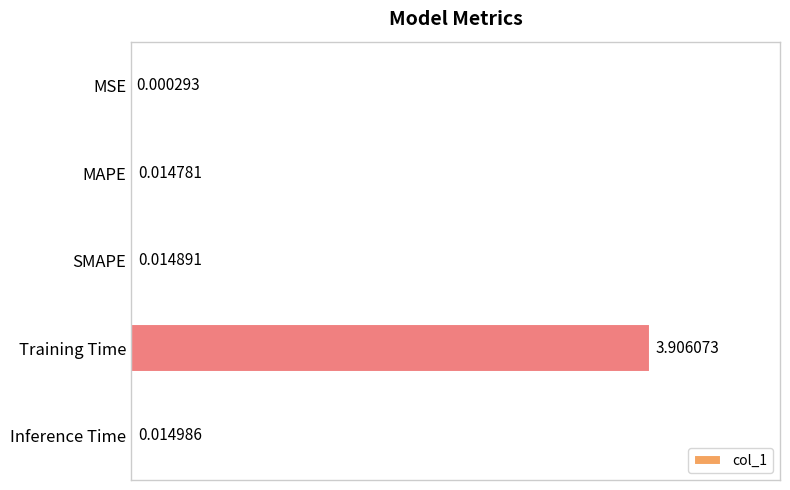

What is the sum of all values?

4.0